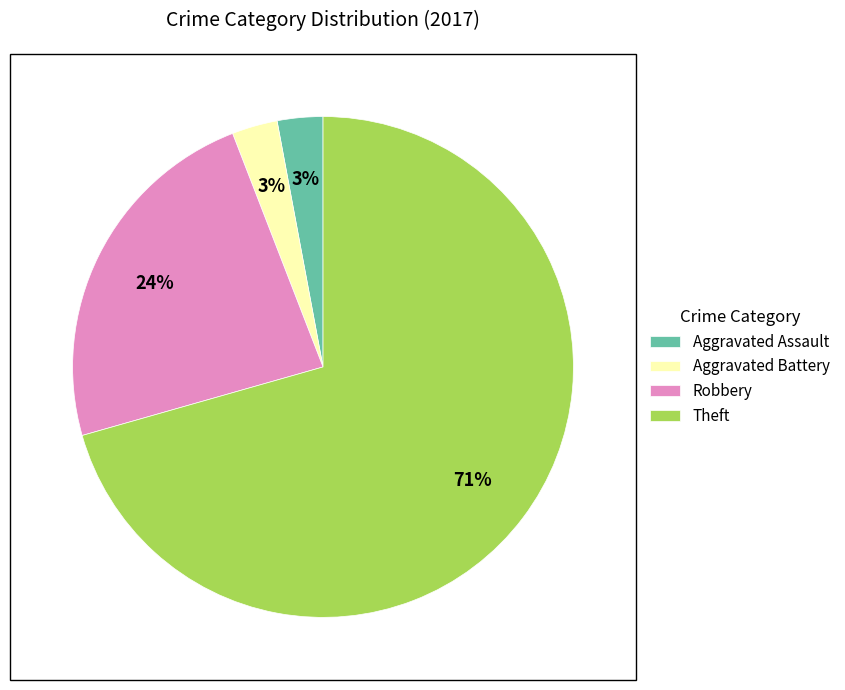

How many slices are in this pie chart?

4